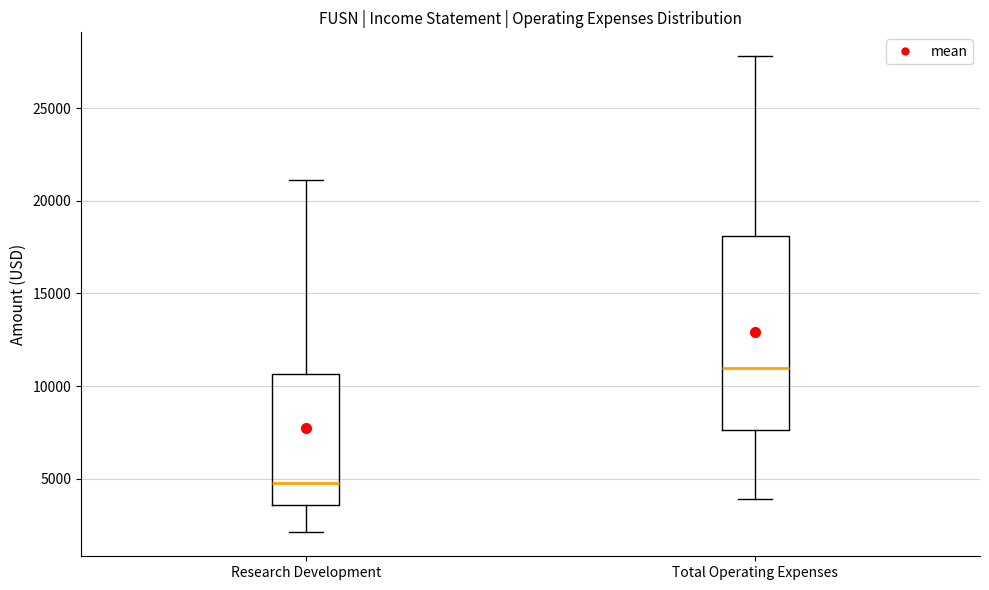

Which box's median line is the highest?

Total Operating Expenses